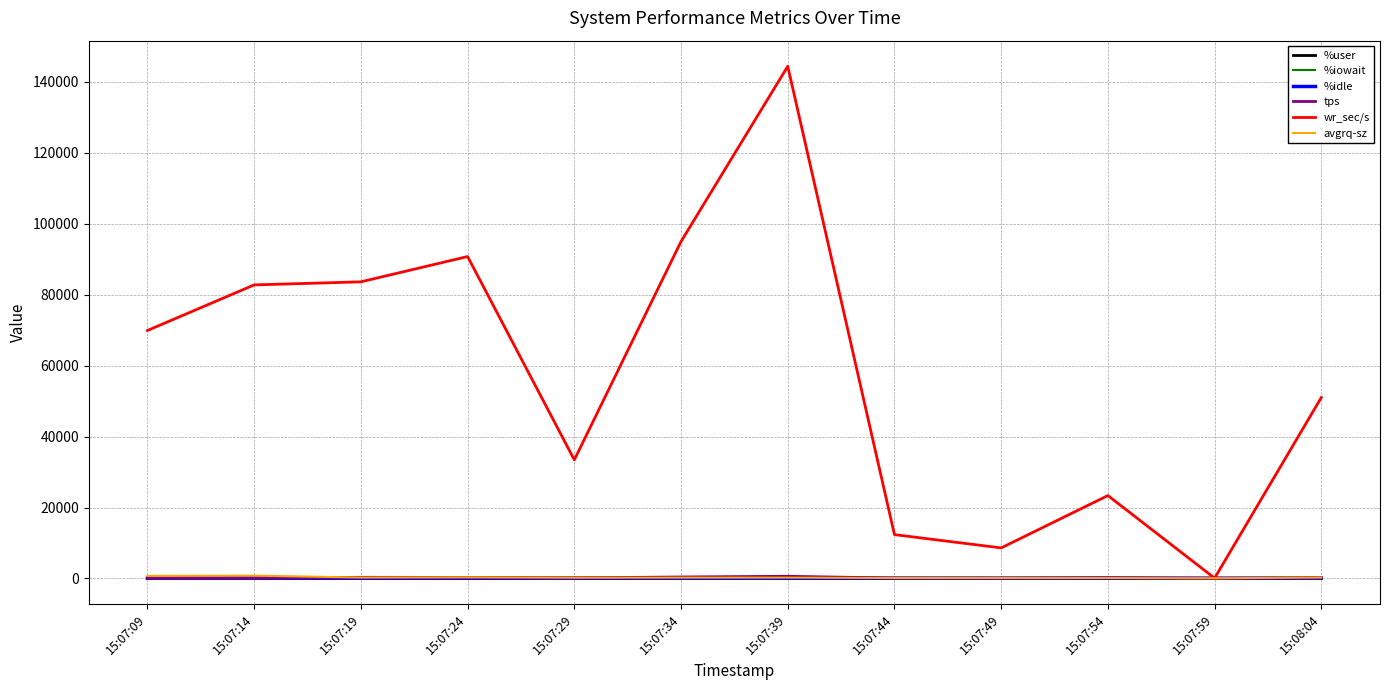

Which series changed the most between 15:07:19 and 15:07:29?

wr_sec/s